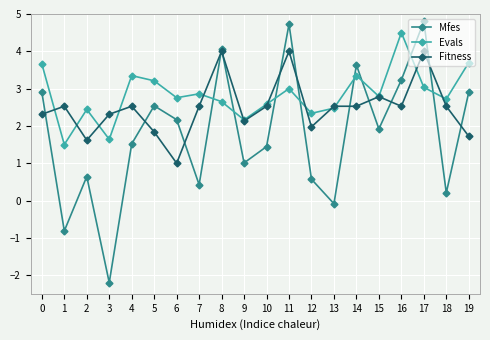

The Fitness series shows 4.0 at 8. True or false?

True